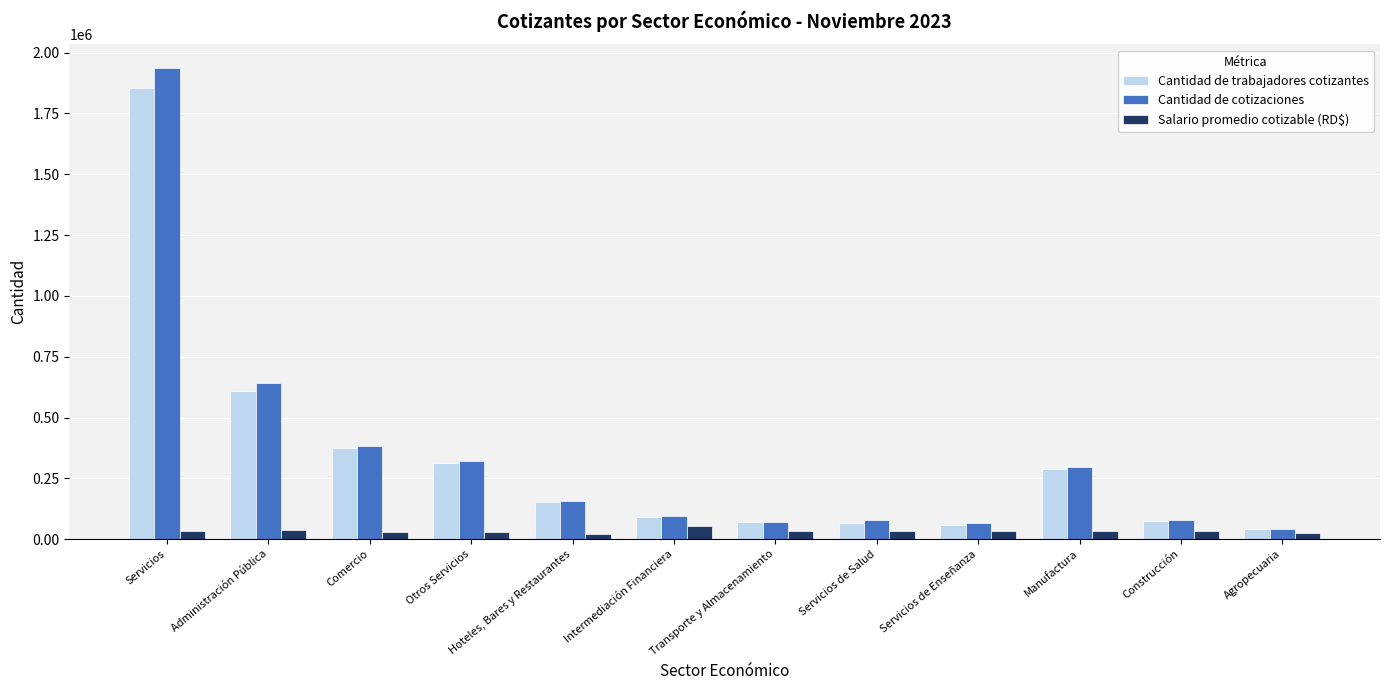

What is the label of the 2nd bar from the right?

Construcción